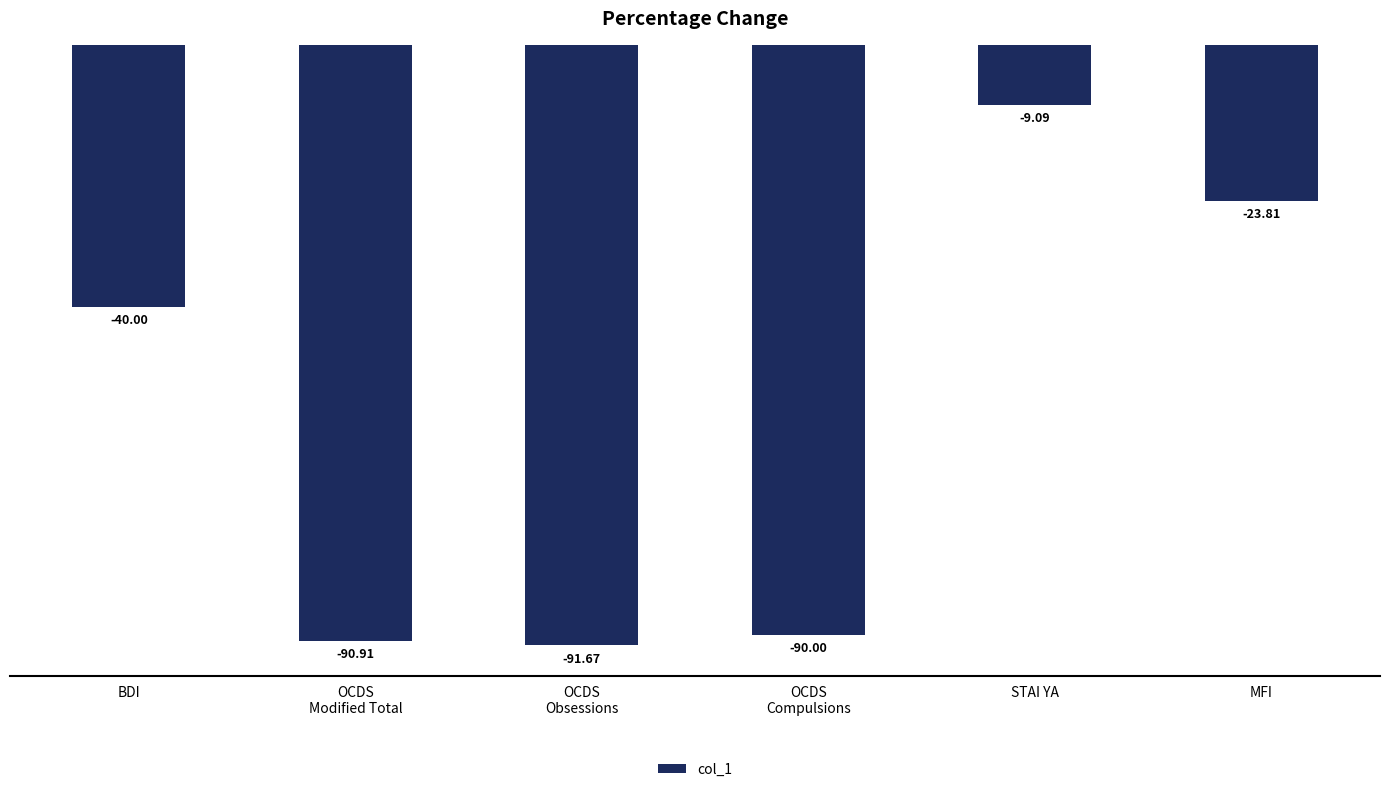

Count the number of data series in this chart.

1